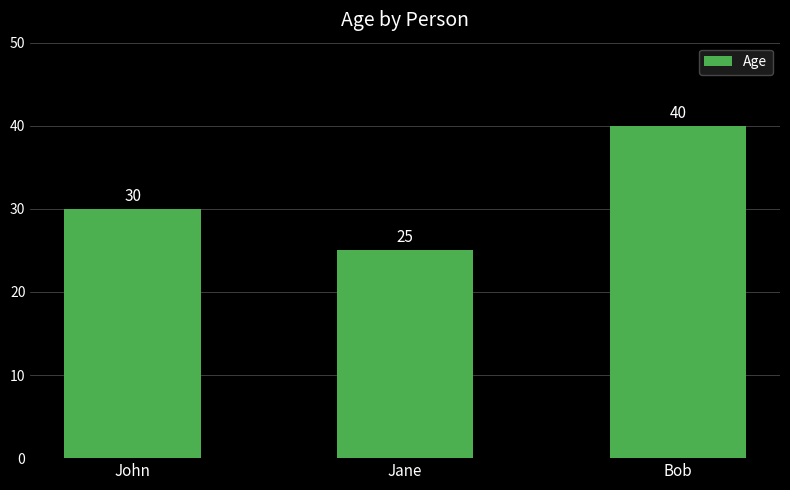

What is the difference between the values at Jane and Bob?

15